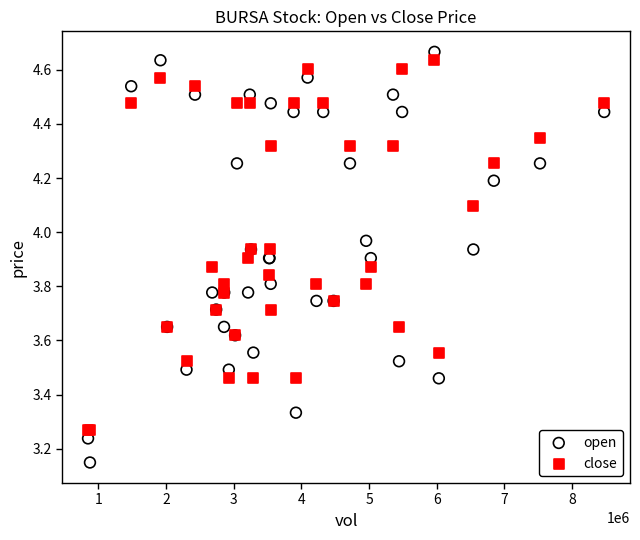

Which series reaches the minimum Y coordinate?

open